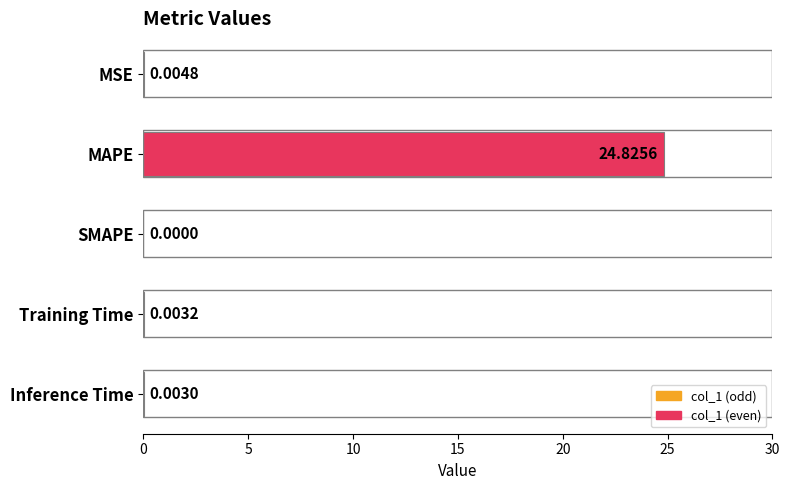

Which has a higher value, SMAPE or MSE?

MSE